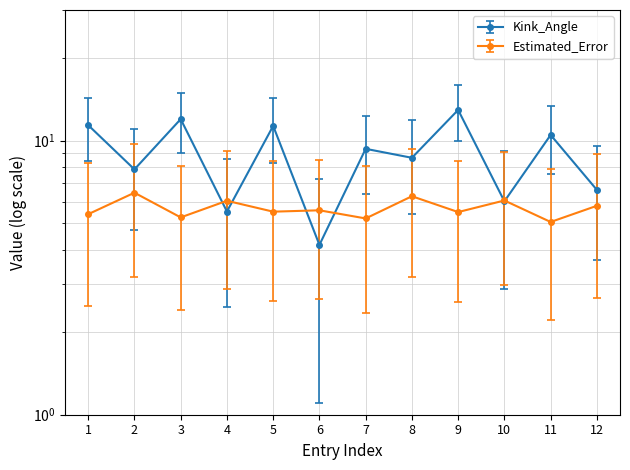

Which category has the highest value across all series?

9